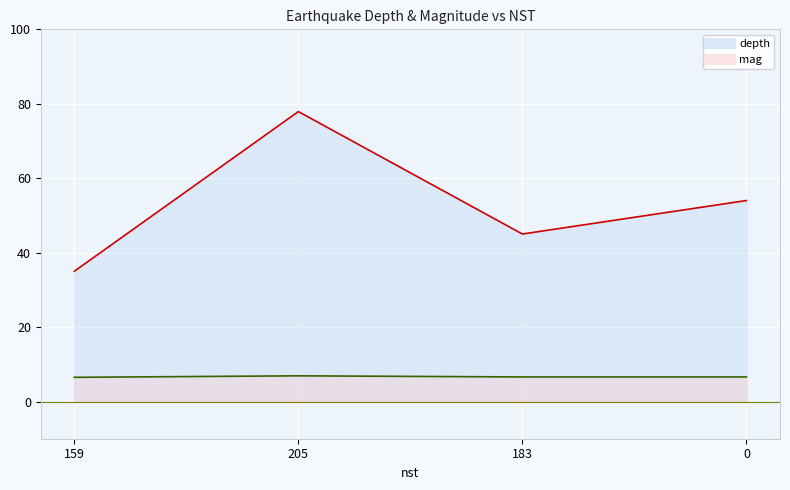

True or false: depth and mag cross at least once.

False